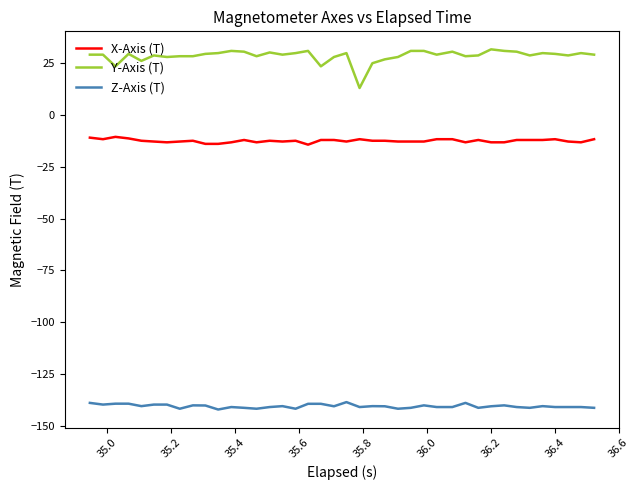

Which series has the widest spread of values?

Y-Axis (T)